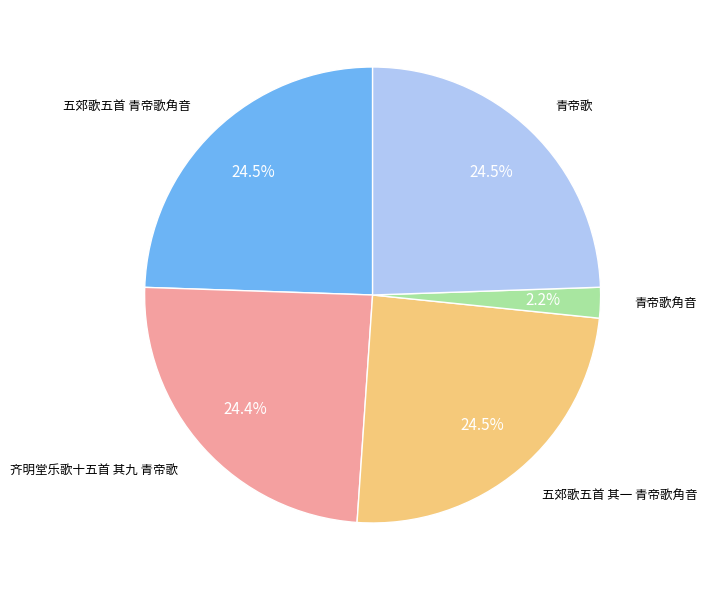

Does any single category account for the majority?

No